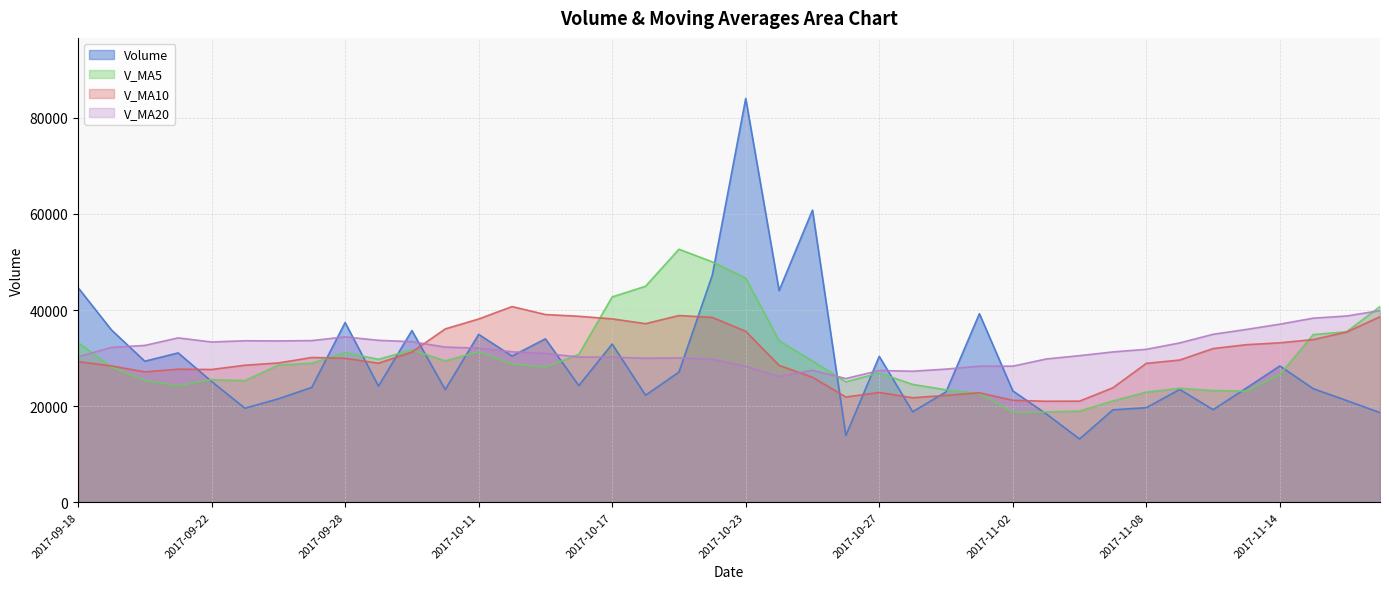

What is the sum of the volume values at 2017-09-20 and 2017-11-09?

52813.7